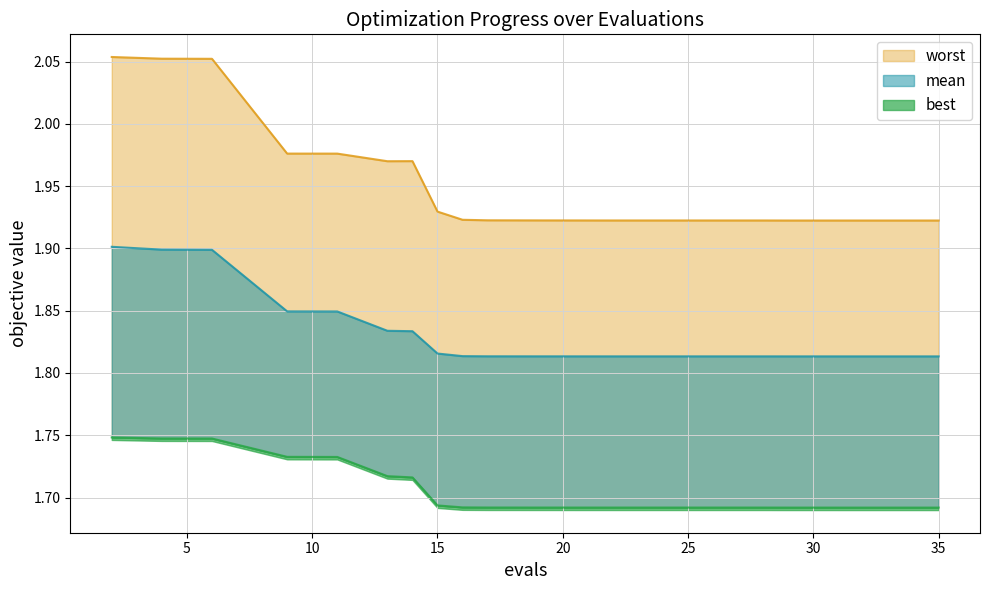

What is the spread (max minus min) of values at 28?

0.2